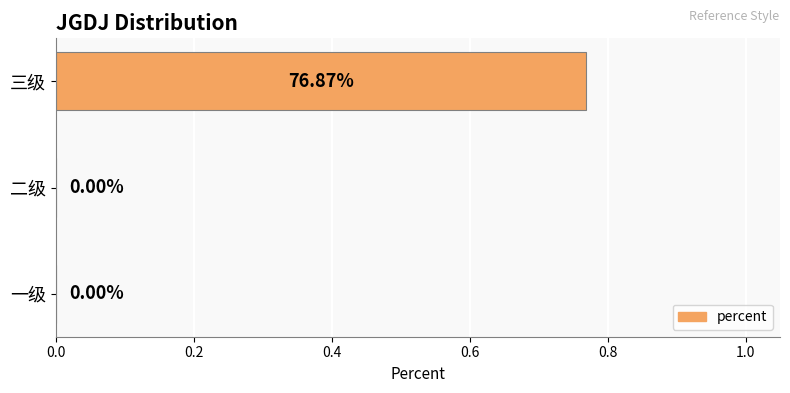

How many categories are shown in the chart?

3